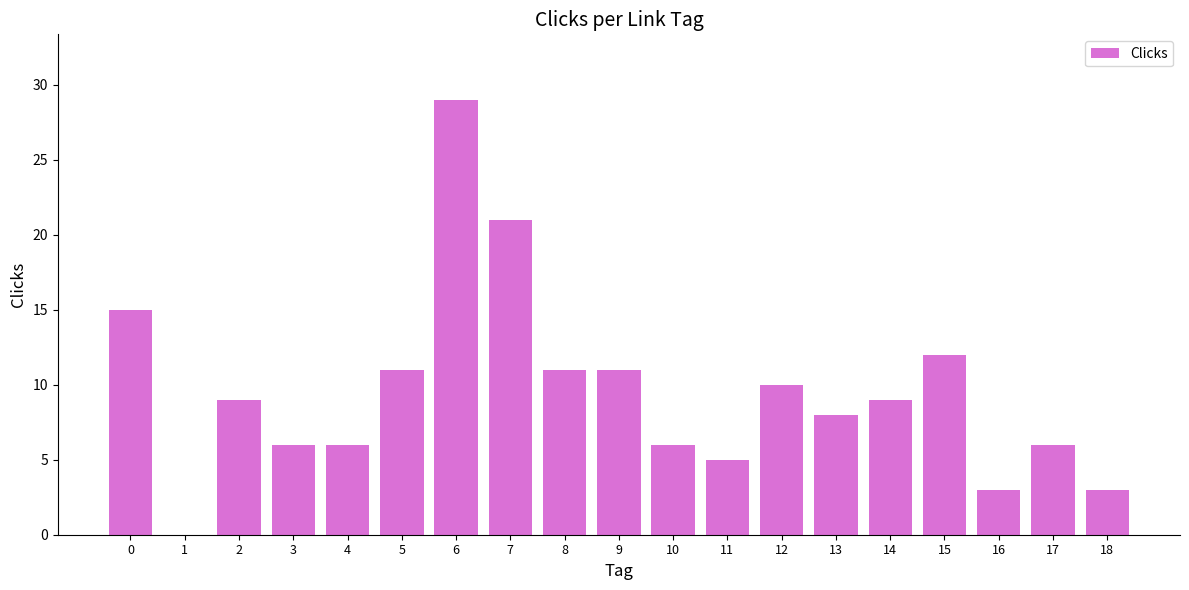

Count the number of categories in the chart.

19